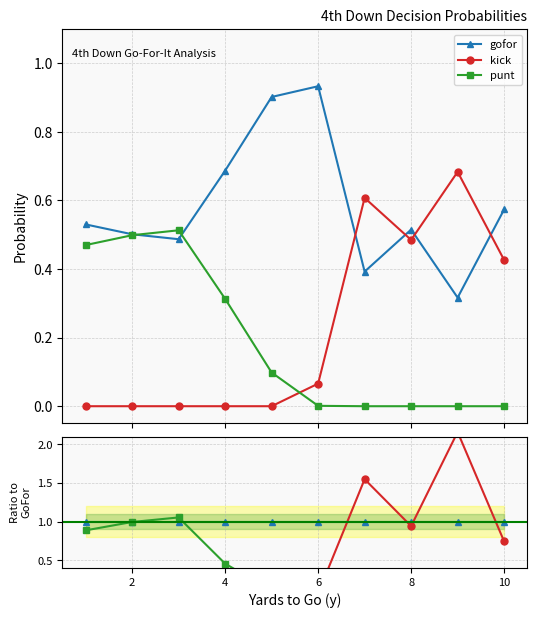

Which series has the widest spread of values?

kick